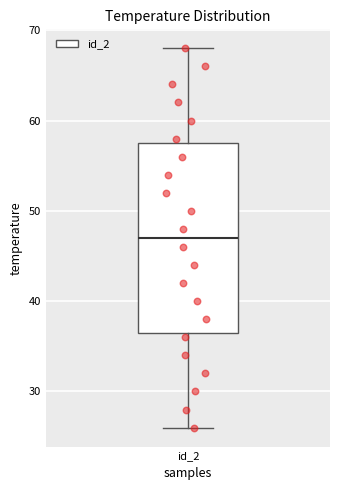

Where does the lower whisker of the box for id_2 end on the y-axis? The values are not printed on the chart, so give them approximately, as read against the axis.

26